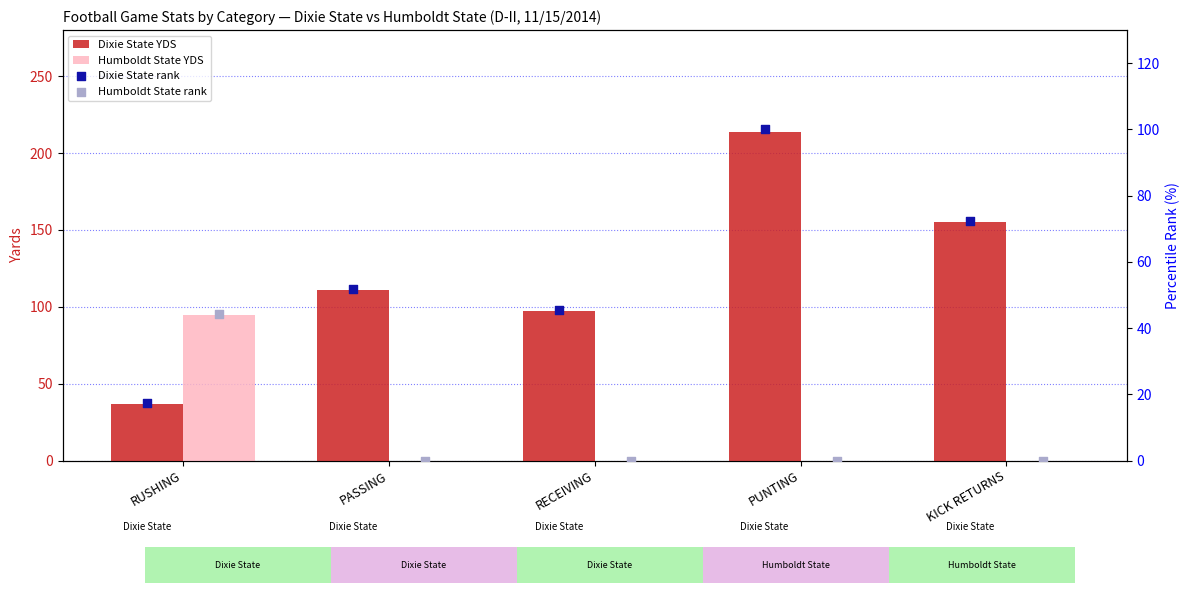

Which series contains the highest Y value?

Dixie State YDS